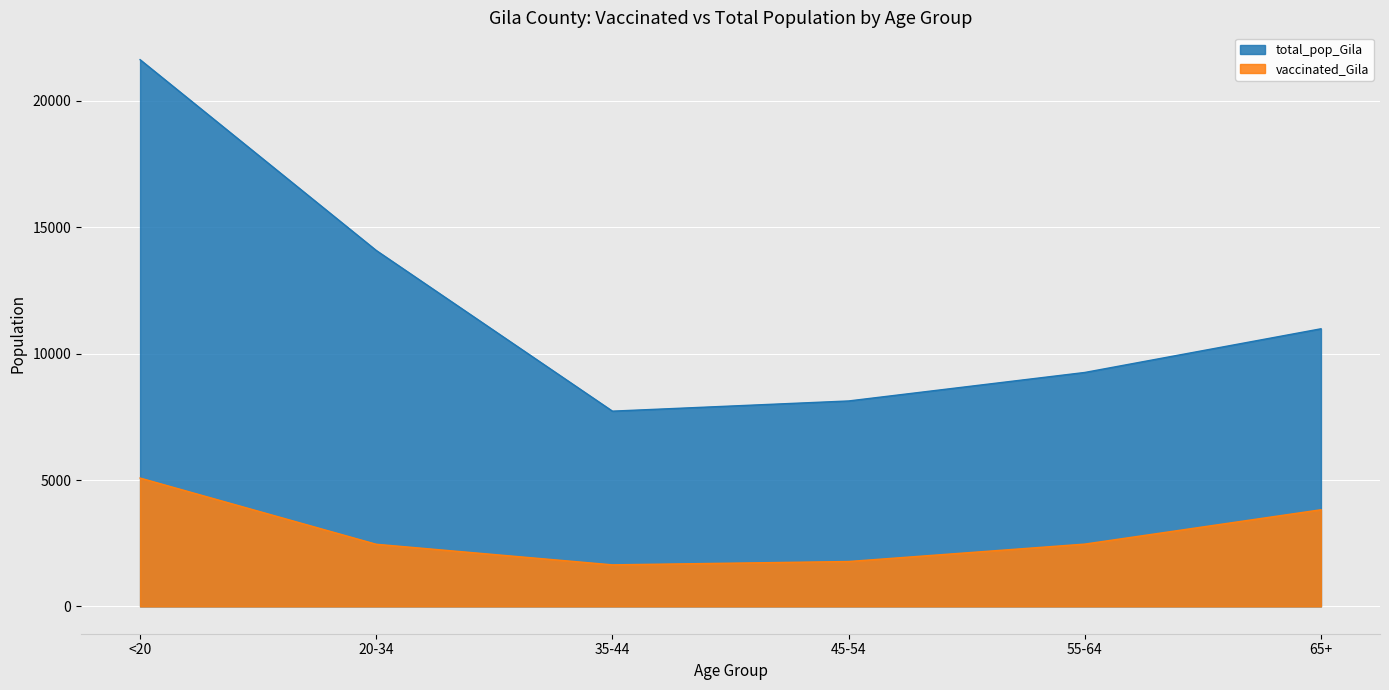

What is the minimum value shown in the chart?

1644